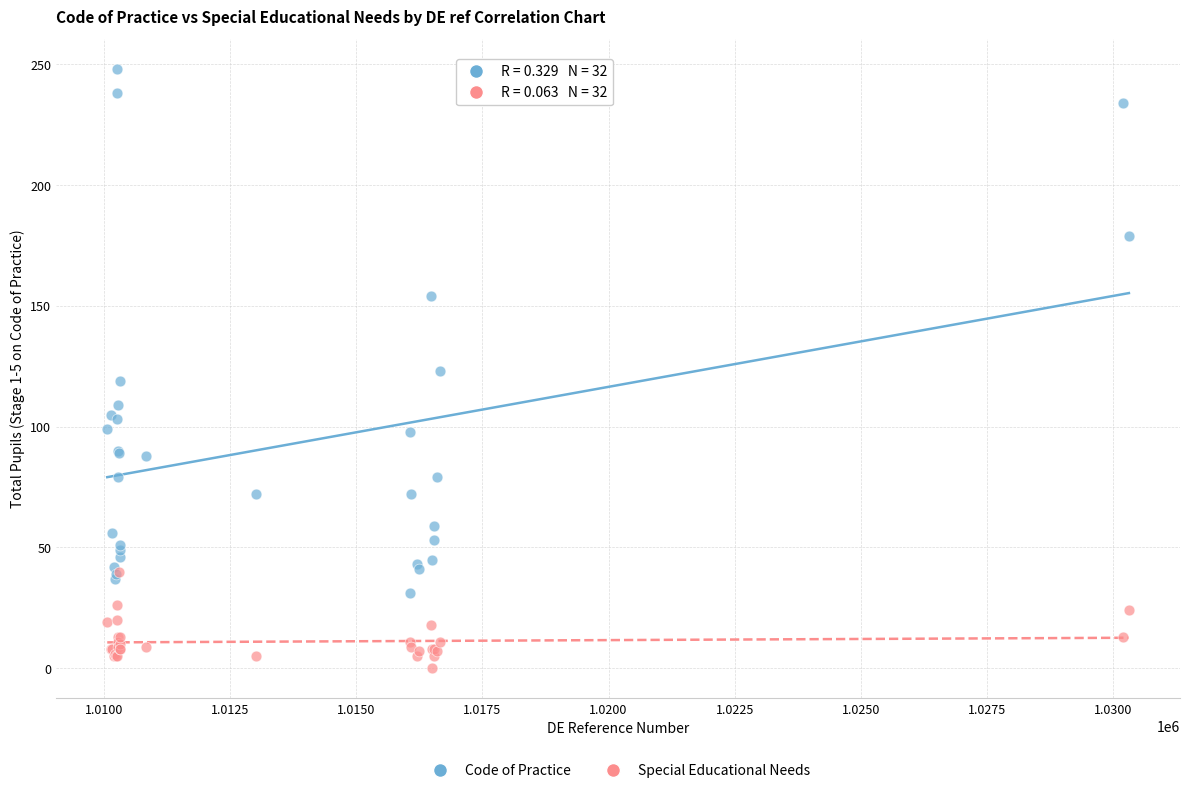

Which series has the widest spread of Y values?

Code of Practice